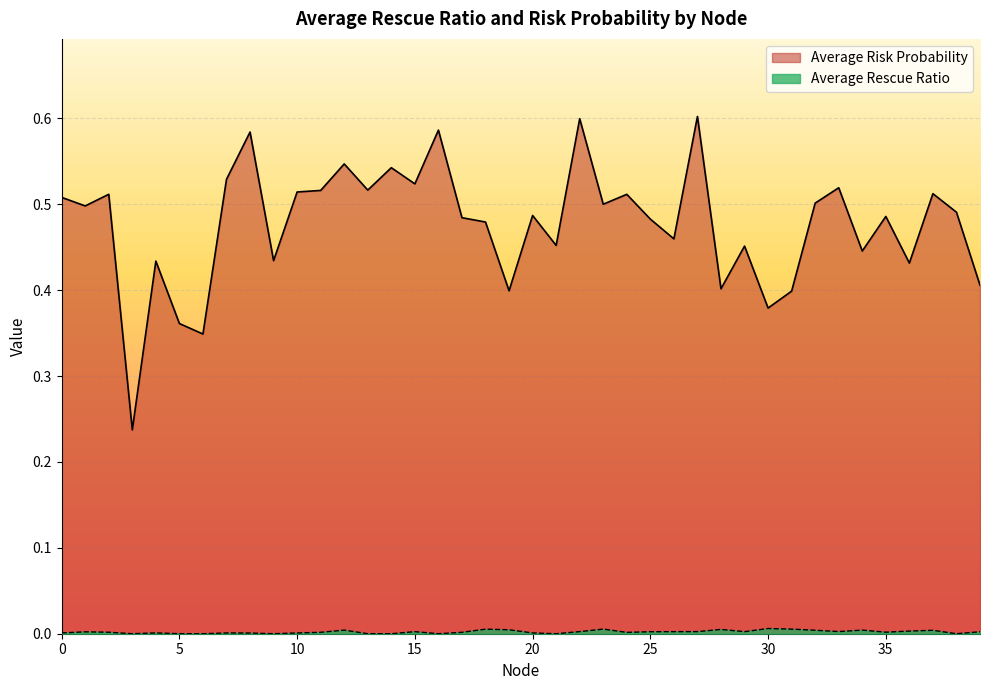

True or false: Average Risk Probability and Average Rescue Ratio cross at least once.

False